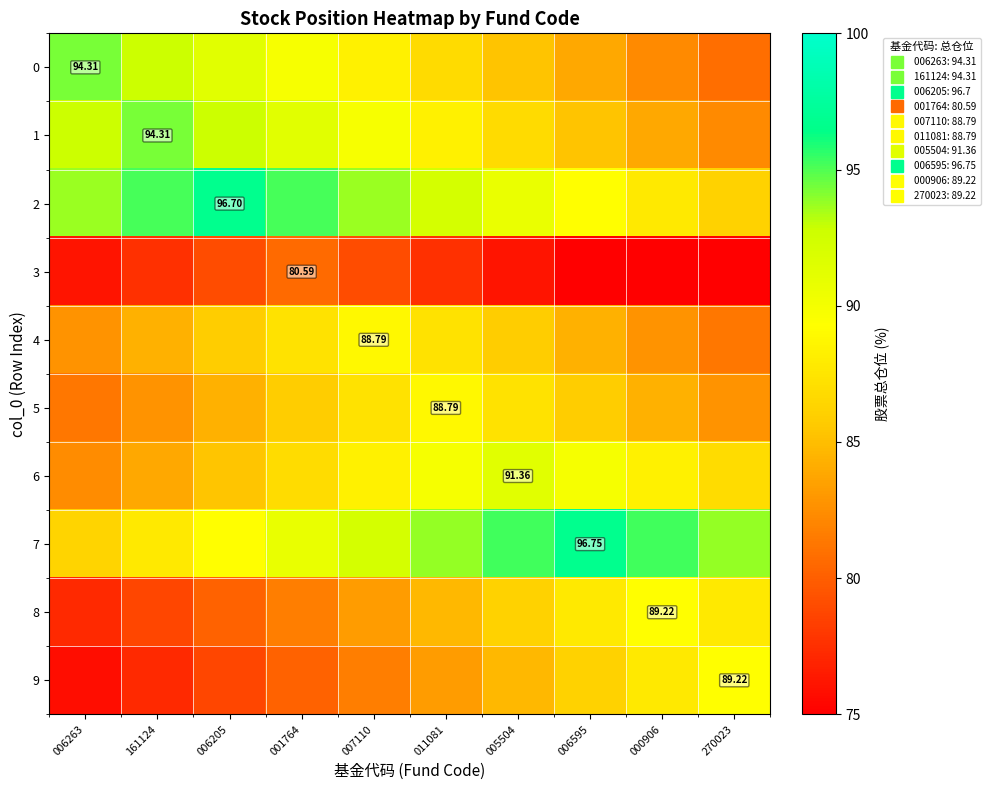

Which has a higher value, 161124 or 006263?

006263